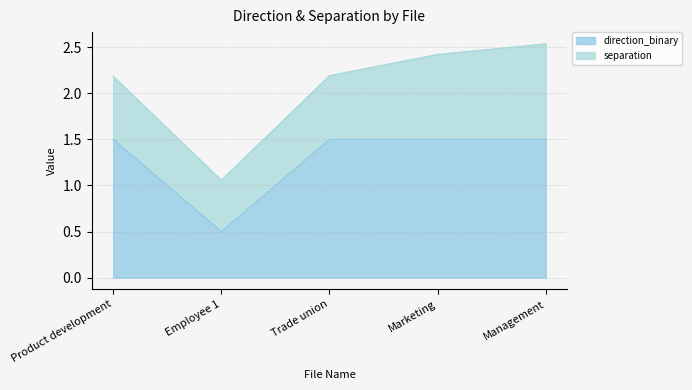

List the labels in order of value, largest first.

Product development, Trade union, Marketing, Management, Employee 1